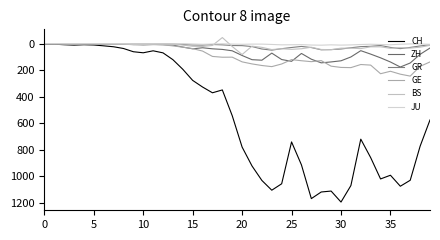

How many intersections are there between BS and GR?

10